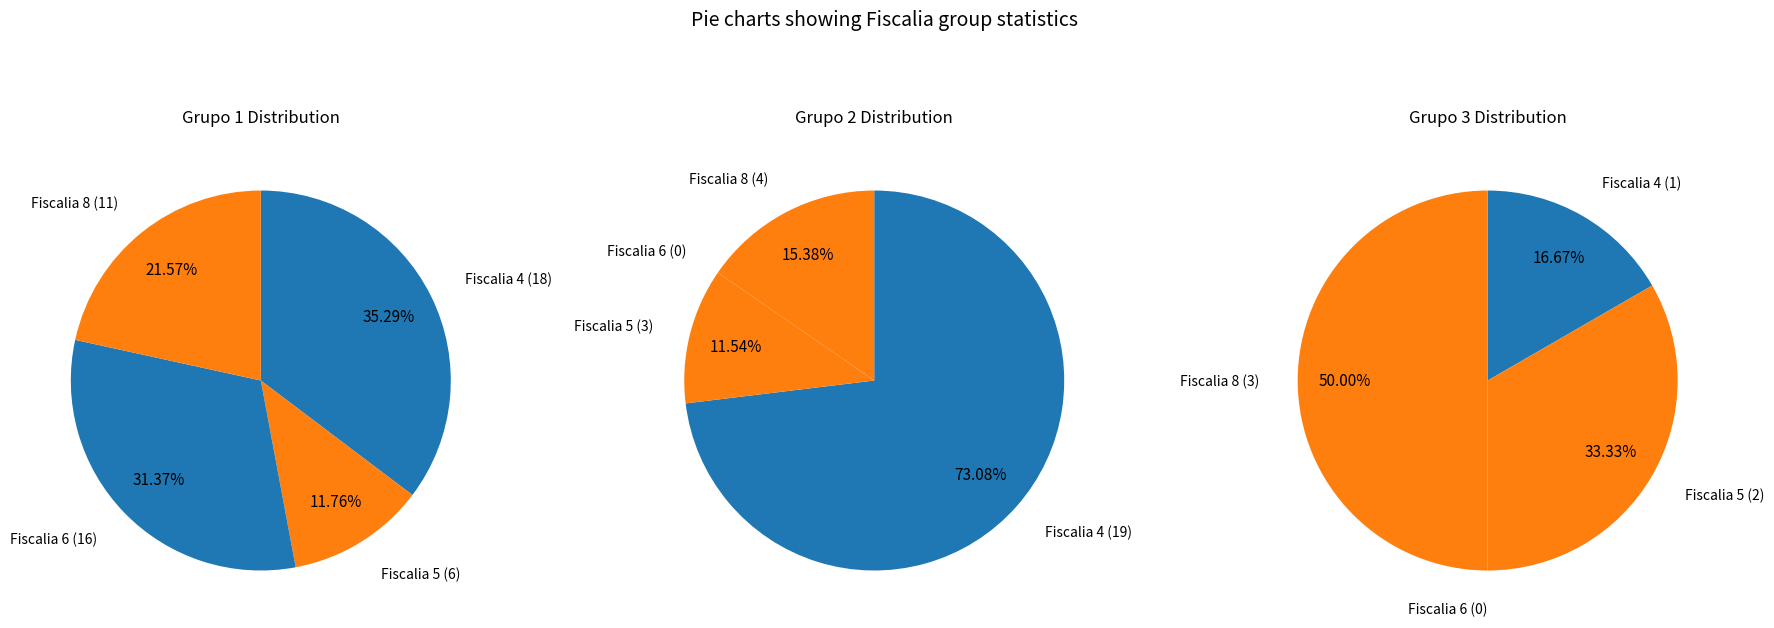

Does Fiscalia 8 account for over 50% of the chart?

No